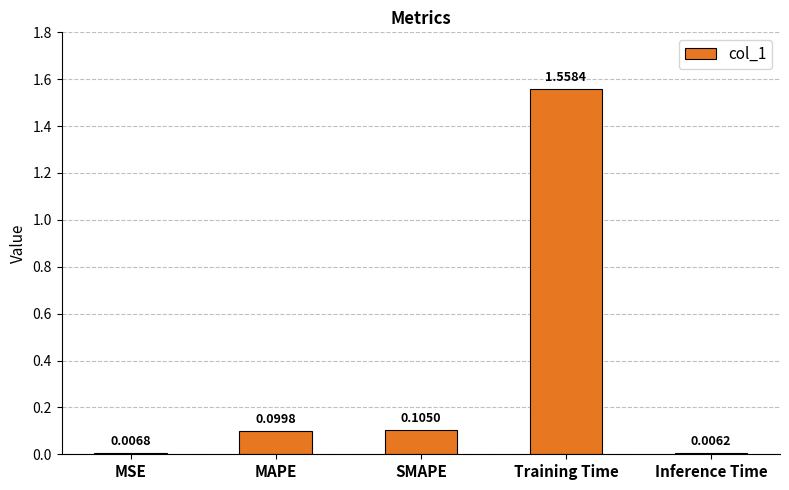

What is the sum of all values?

1.8